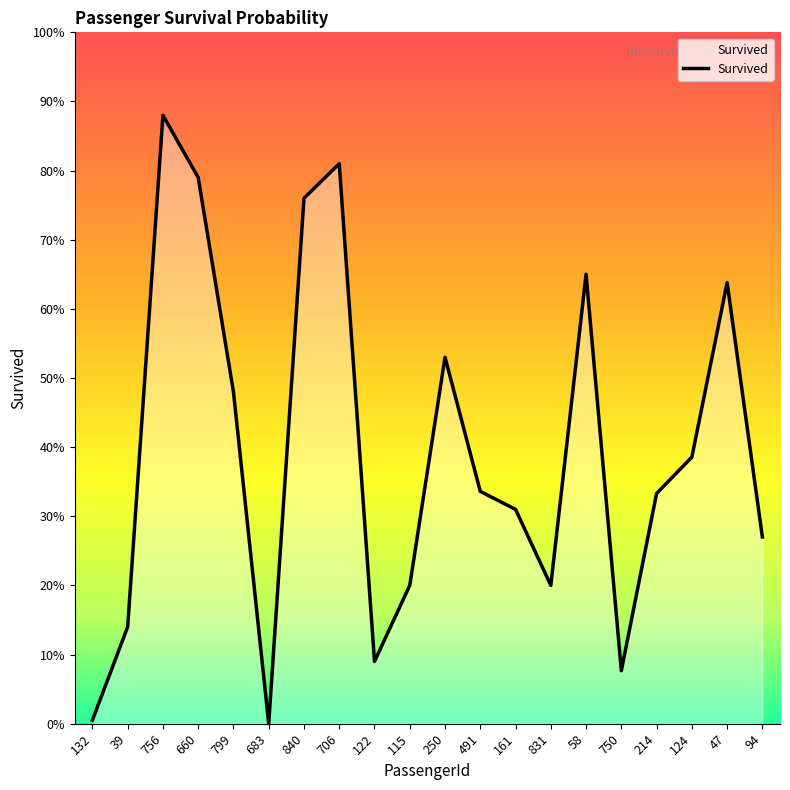

Is it true that the value at 750 is 0.1?

False